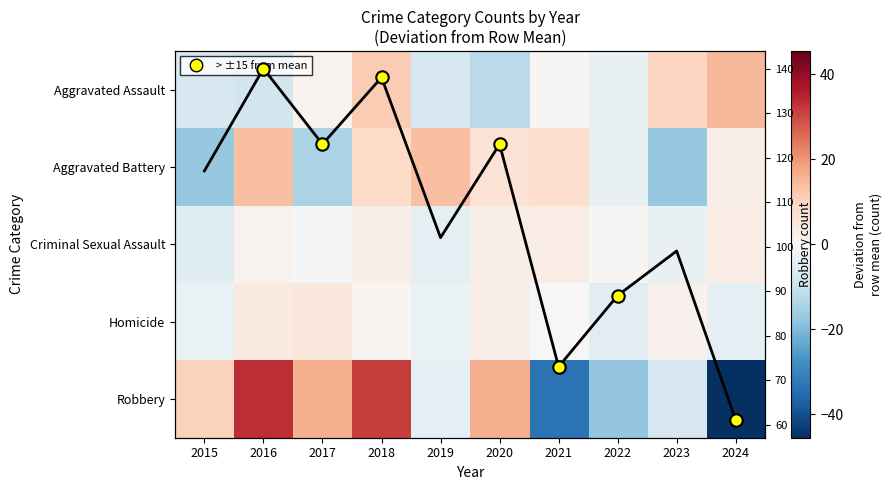

At which label does Aggravated Assault reach its minimum?

2020